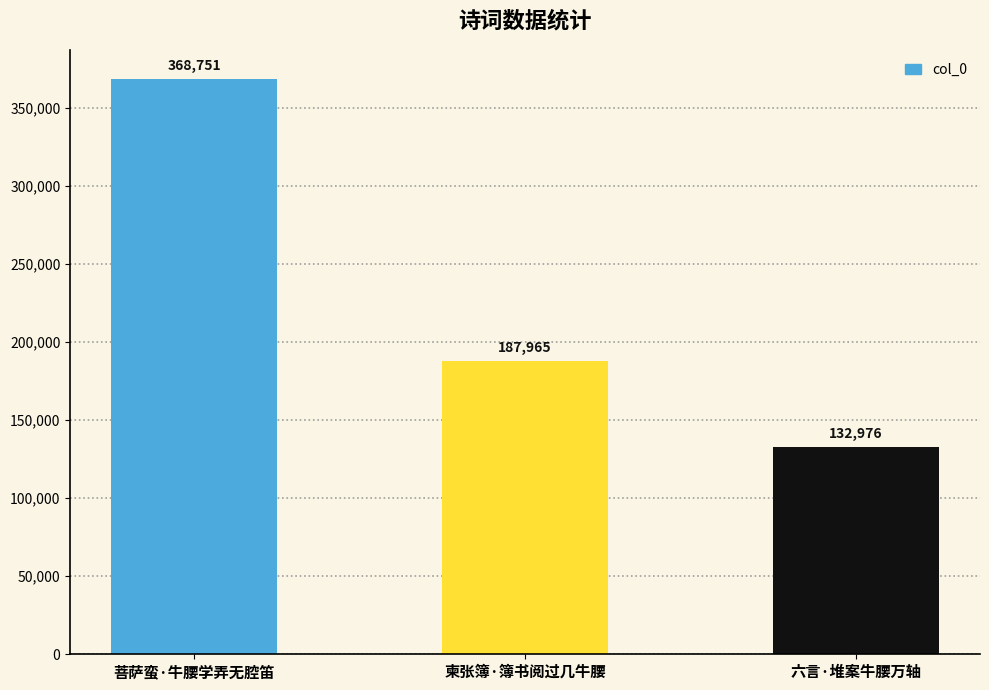

What position from the left is 柬张簿·簿书阅过几牛腰?

2